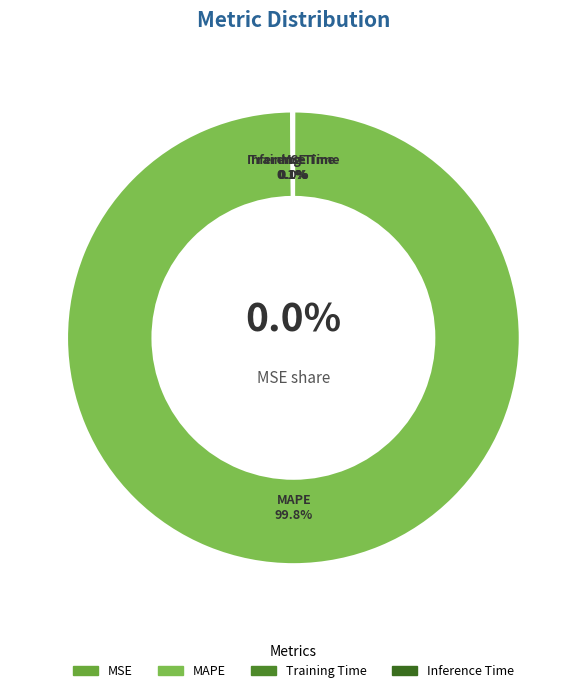

Which category has the biggest portion of the pie?

MAPE